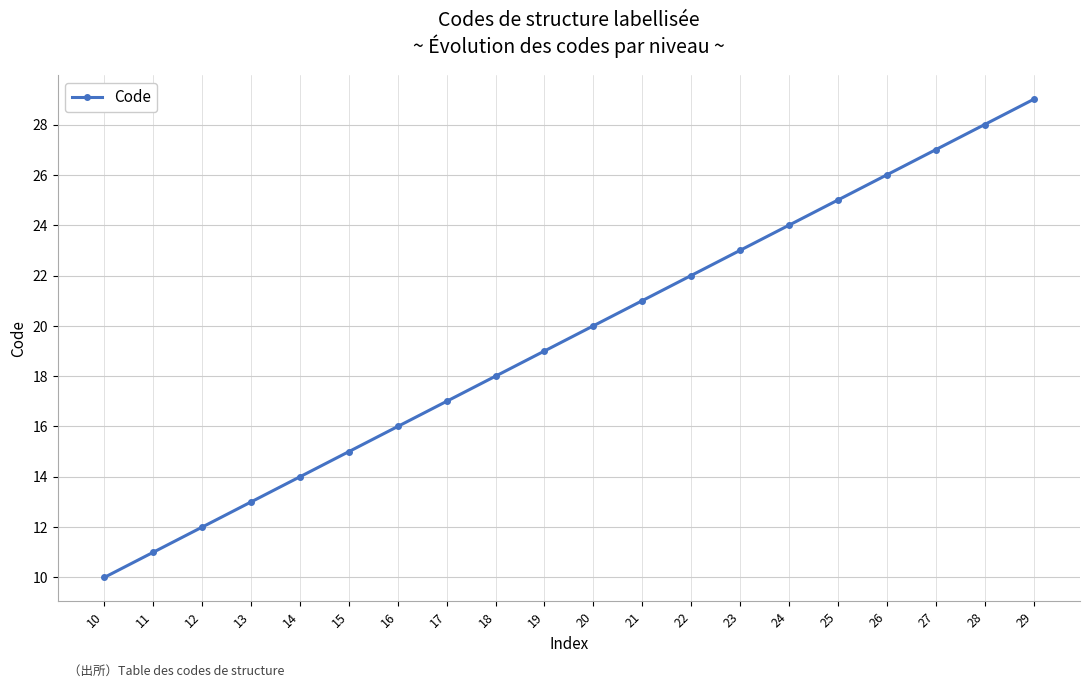

What is the ratio of the value at 27 to the value at 14?

1.9